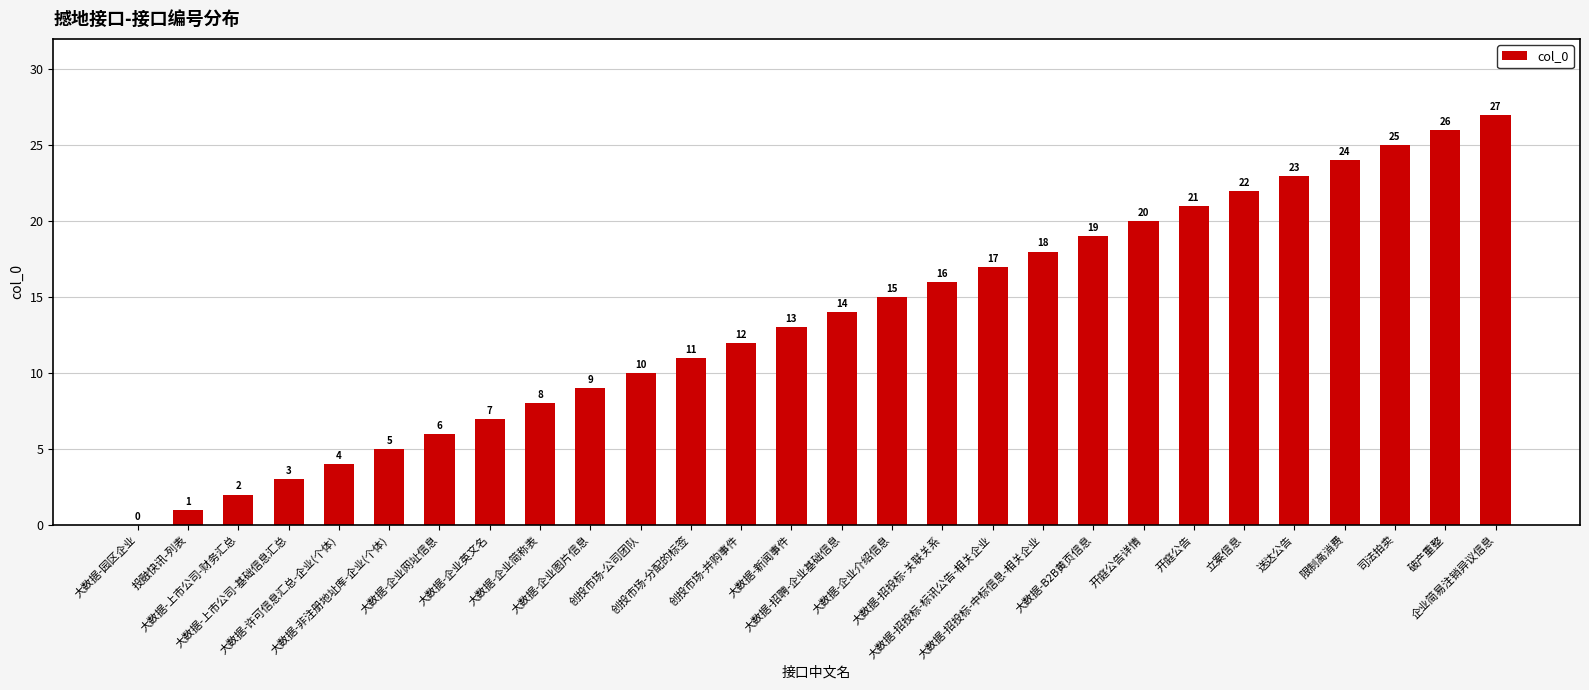

Is it true that the value at 开庭公告详情 is 20?

True